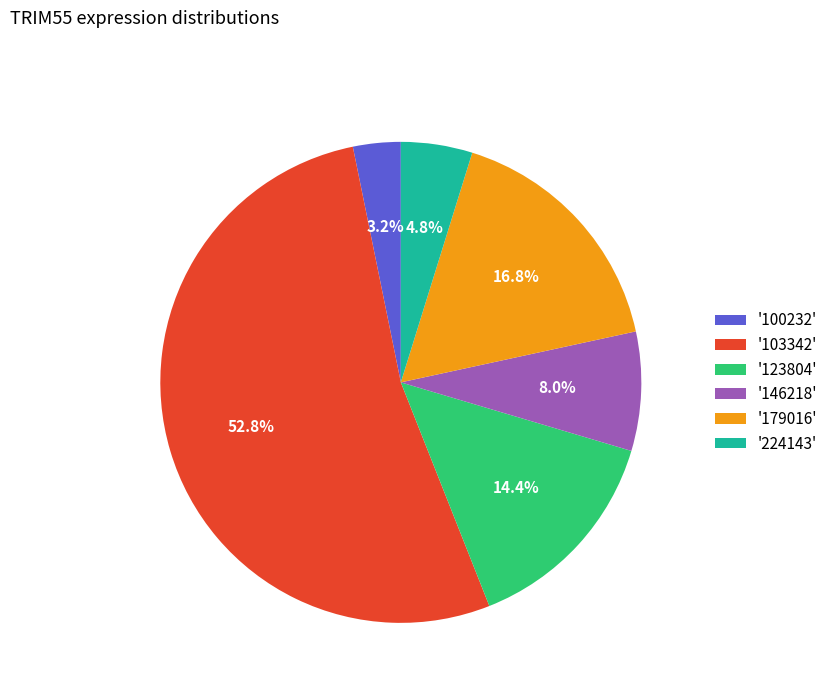

What is the largest slice in the pie chart?

'103342'